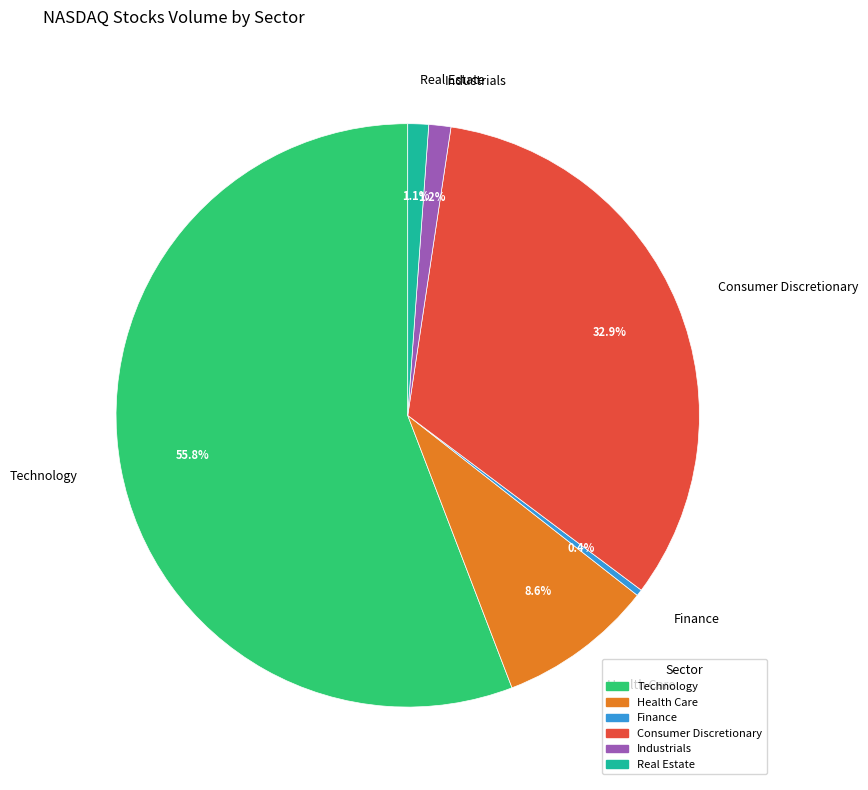

What percentage is NOT represented by Finance?

99.6%